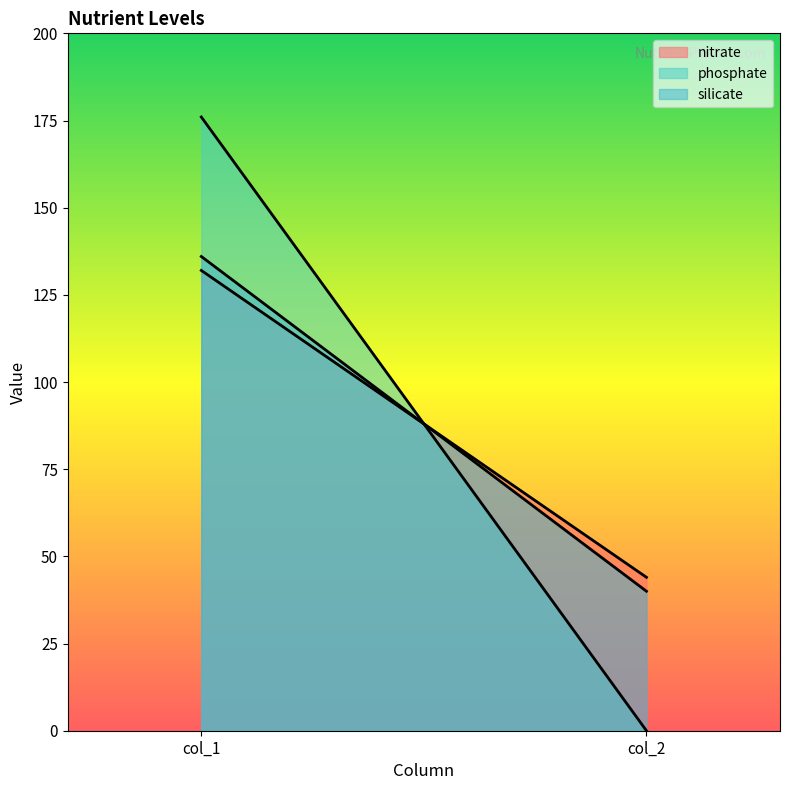

What are all the series names shown in the legend?

nitrate, phosphate, silicate